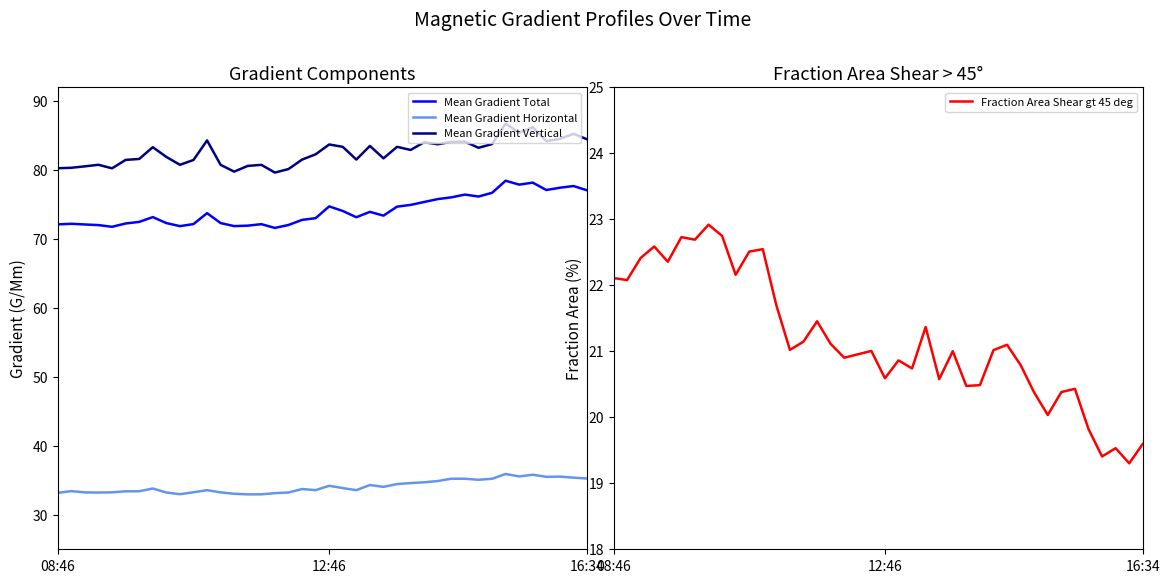

What is the difference between the Mean Gradient Horizontal values at 13 and 30?

2.2